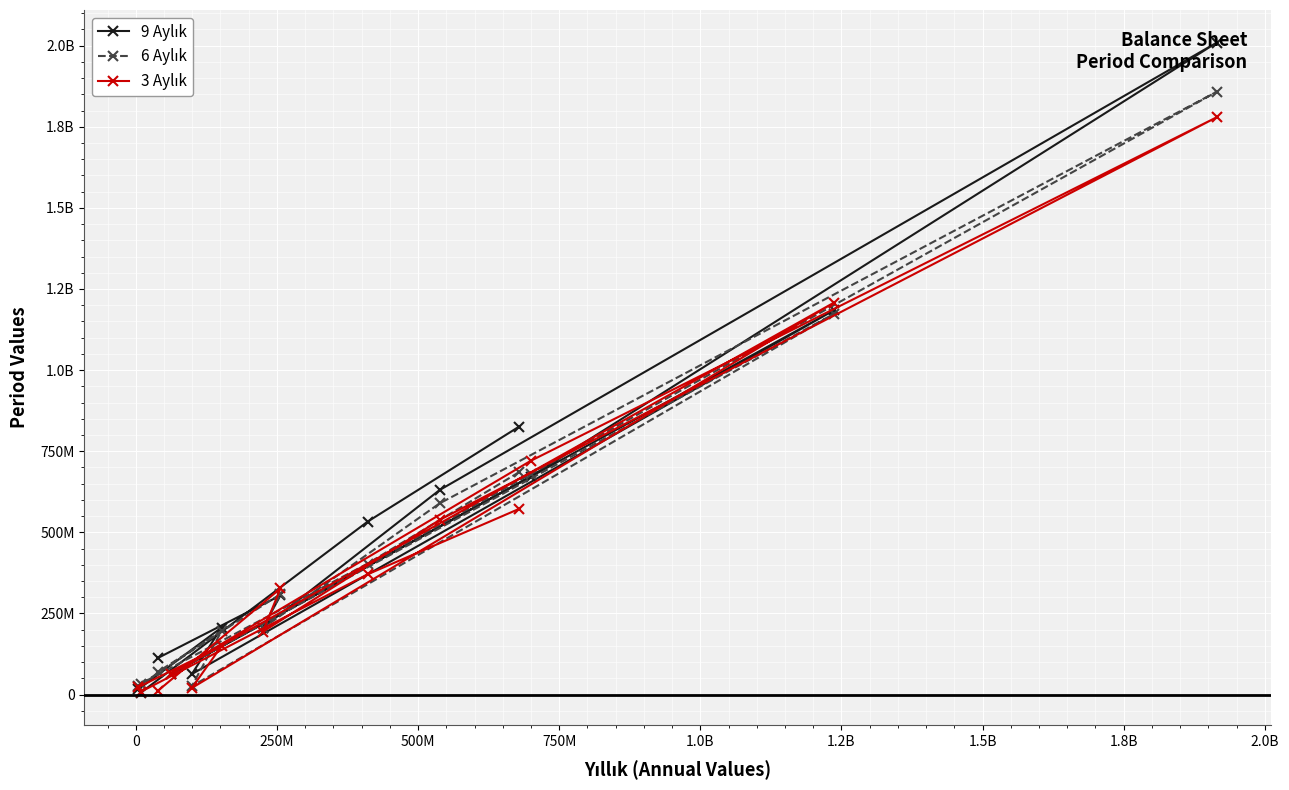

Where do 6 Aylık and 3 Aylık first cross each other?

1.0B and 1.2B